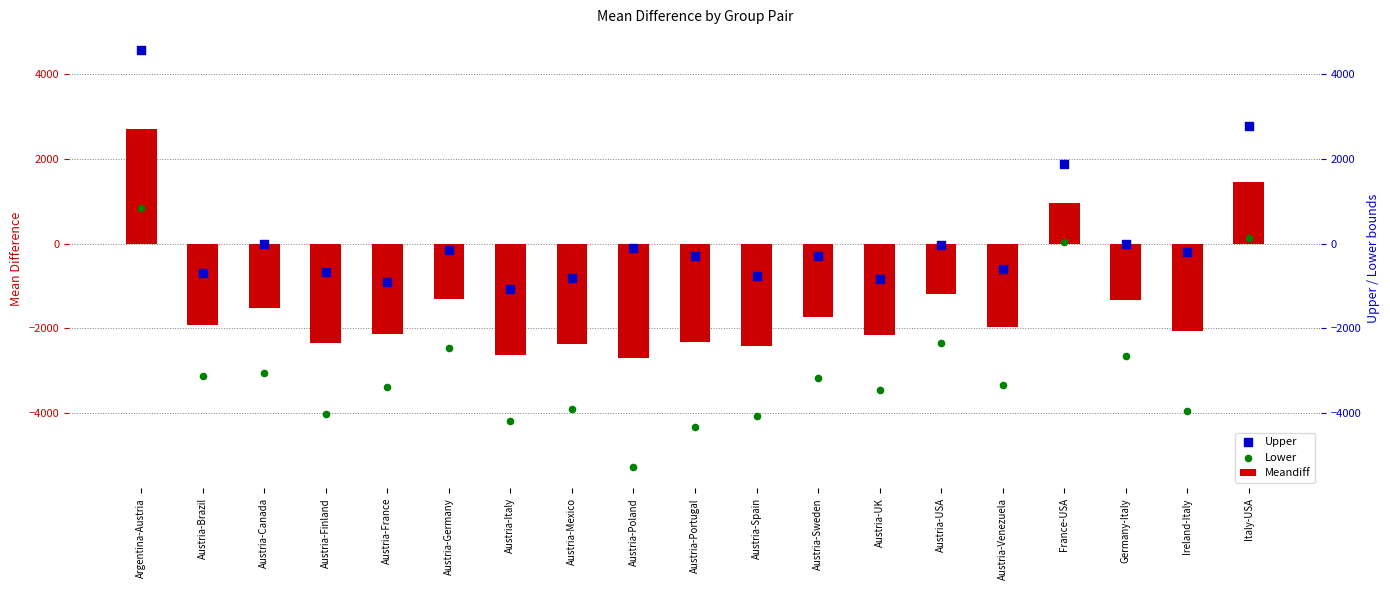

Which series contains the highest Y value?

Upper